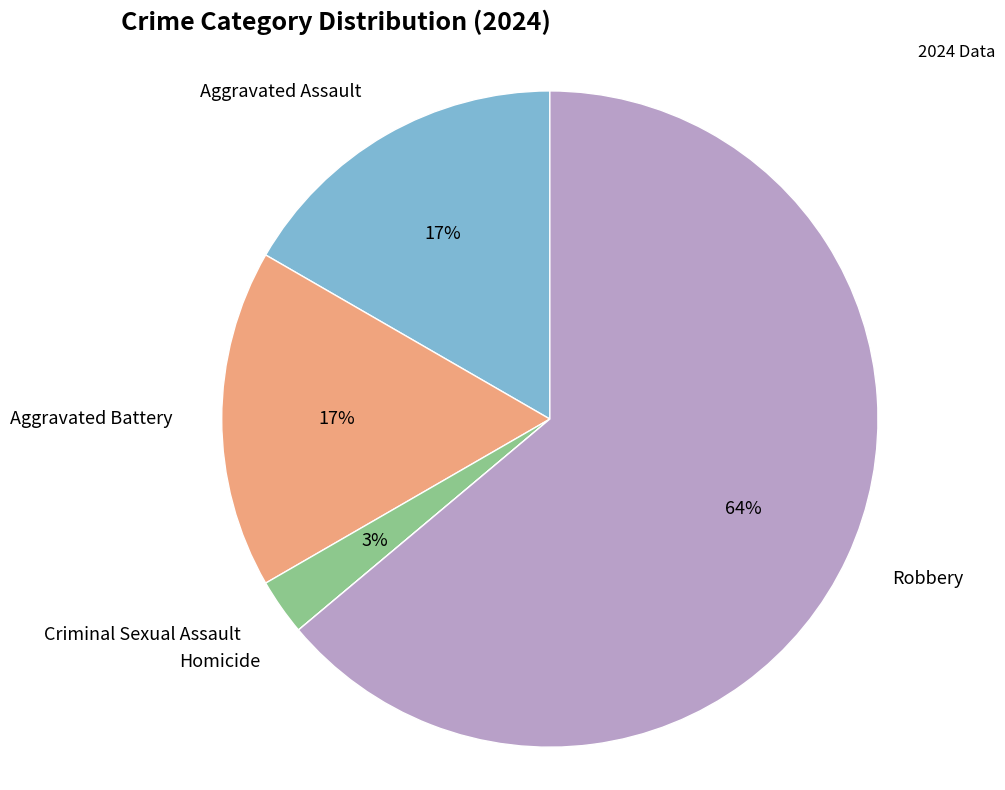

To the nearest percent, what is the average slice percentage?

20%